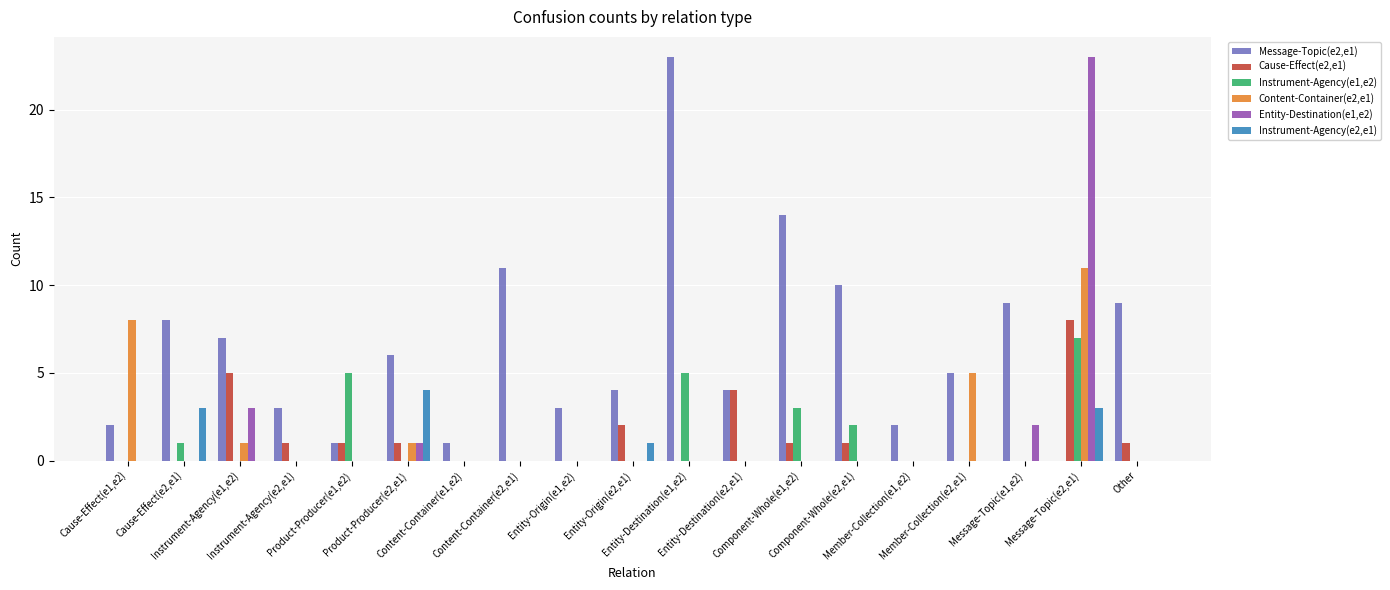

At which label does Instrument-Agency(e1,e2) reach its peak?

Message-Topic(e2,e1)